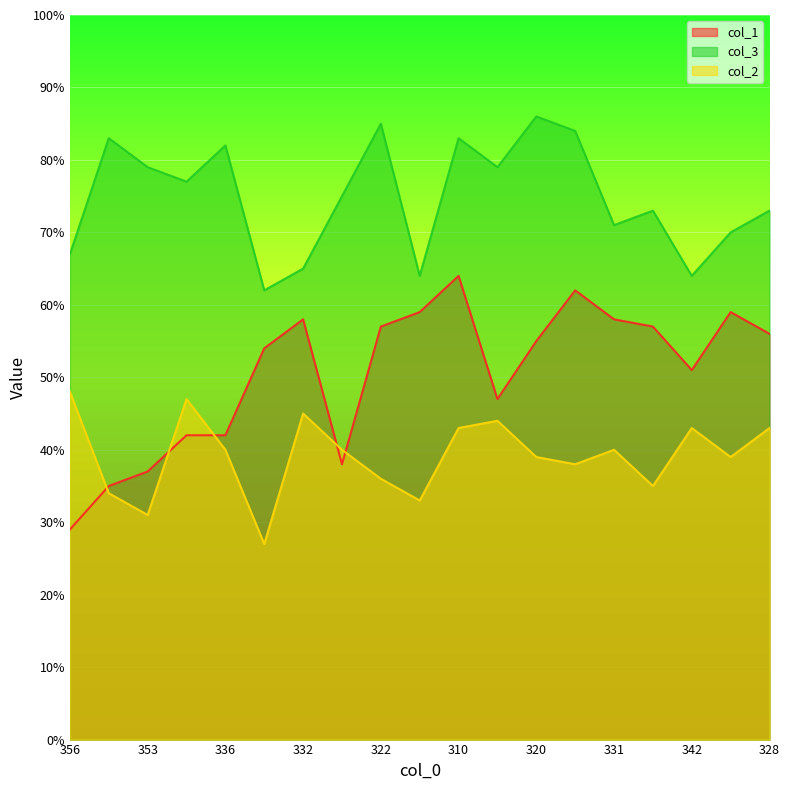

What is the spread (max minus min) of values at 342?

21